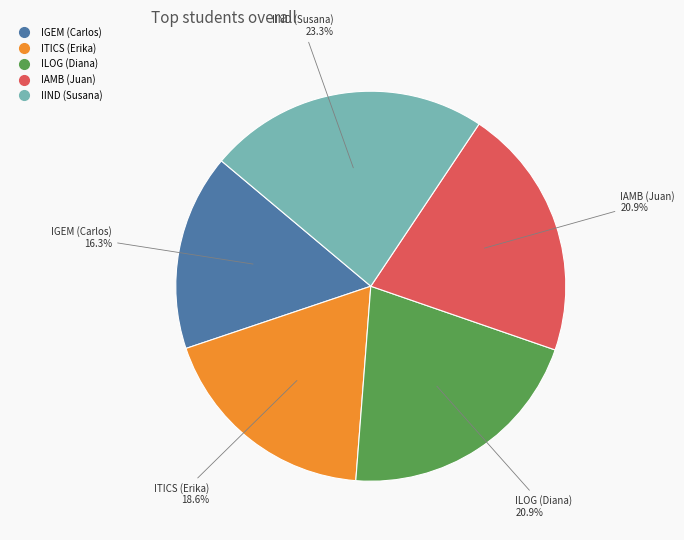

What is the total percentage of IGEM (Carlos) and ILOG (Diana)?

37.2%